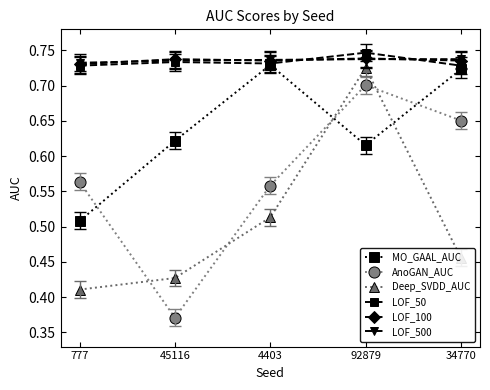

Count the MO_GAAL_AUC values in the range 0 to 1.

5